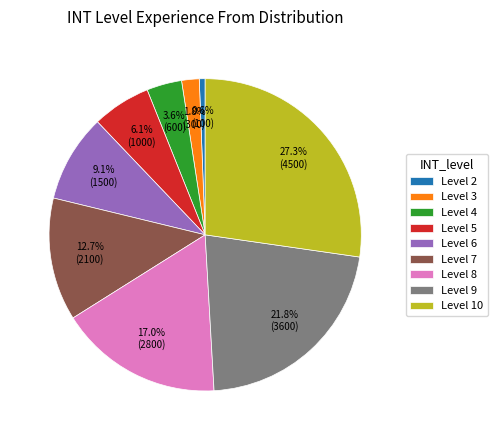

Approximately how many times larger is the value at Level 8 compared to Level 7?

1.3